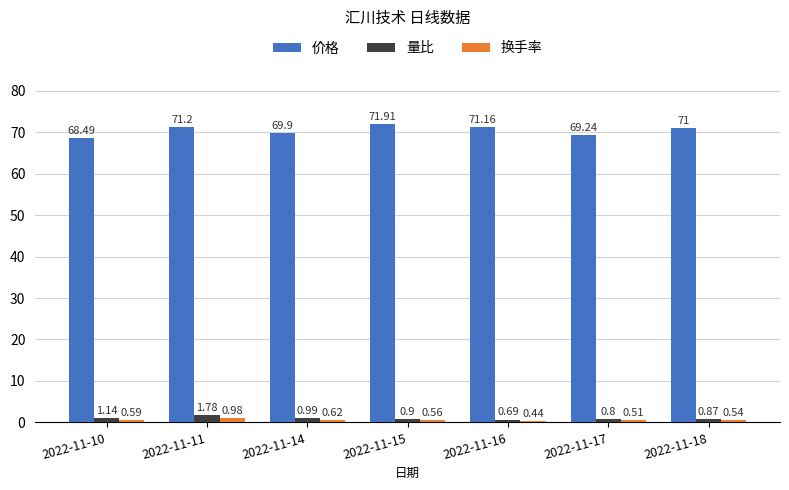

At 2022-11-16, list the series in order from smallest to largest.

换手率, 量比, 价格